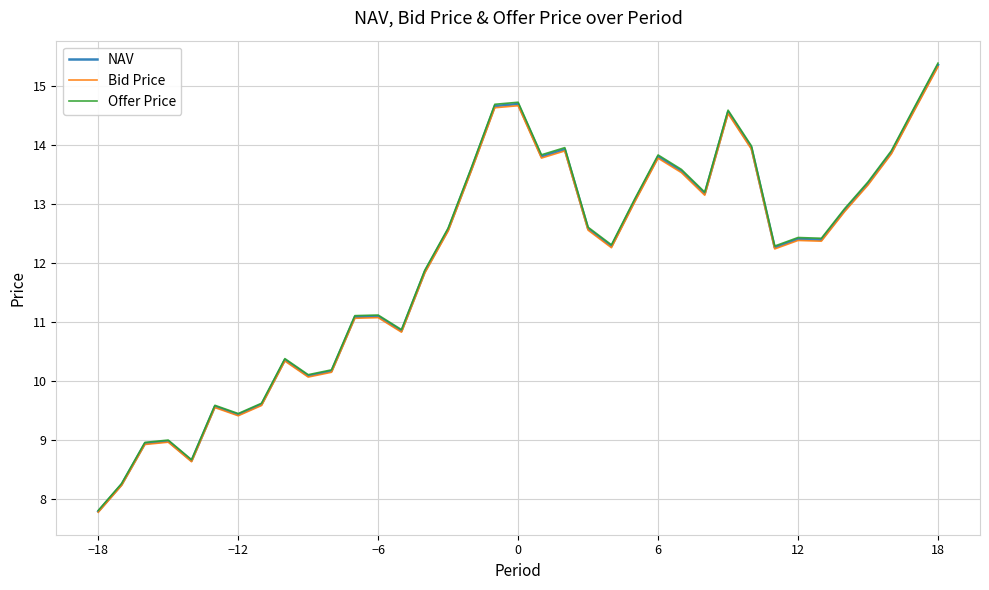

At how many categories does at least one series exceed 7?

37